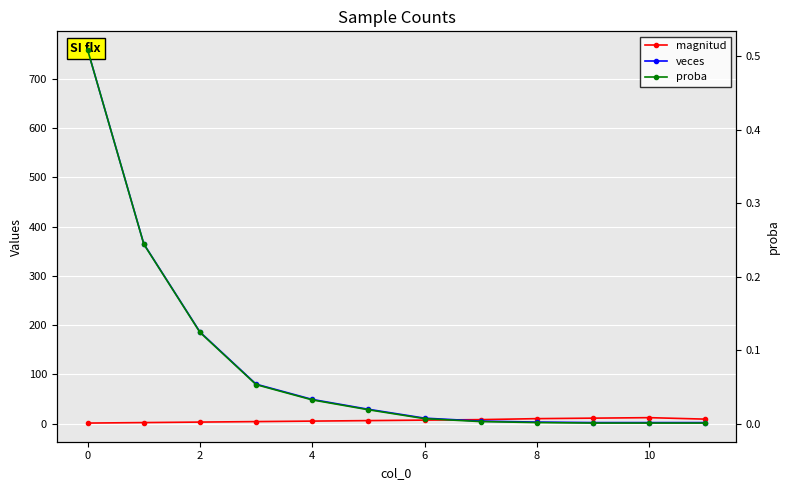

What is the difference between the second highest and minimum values in the magnitud series?

10.0